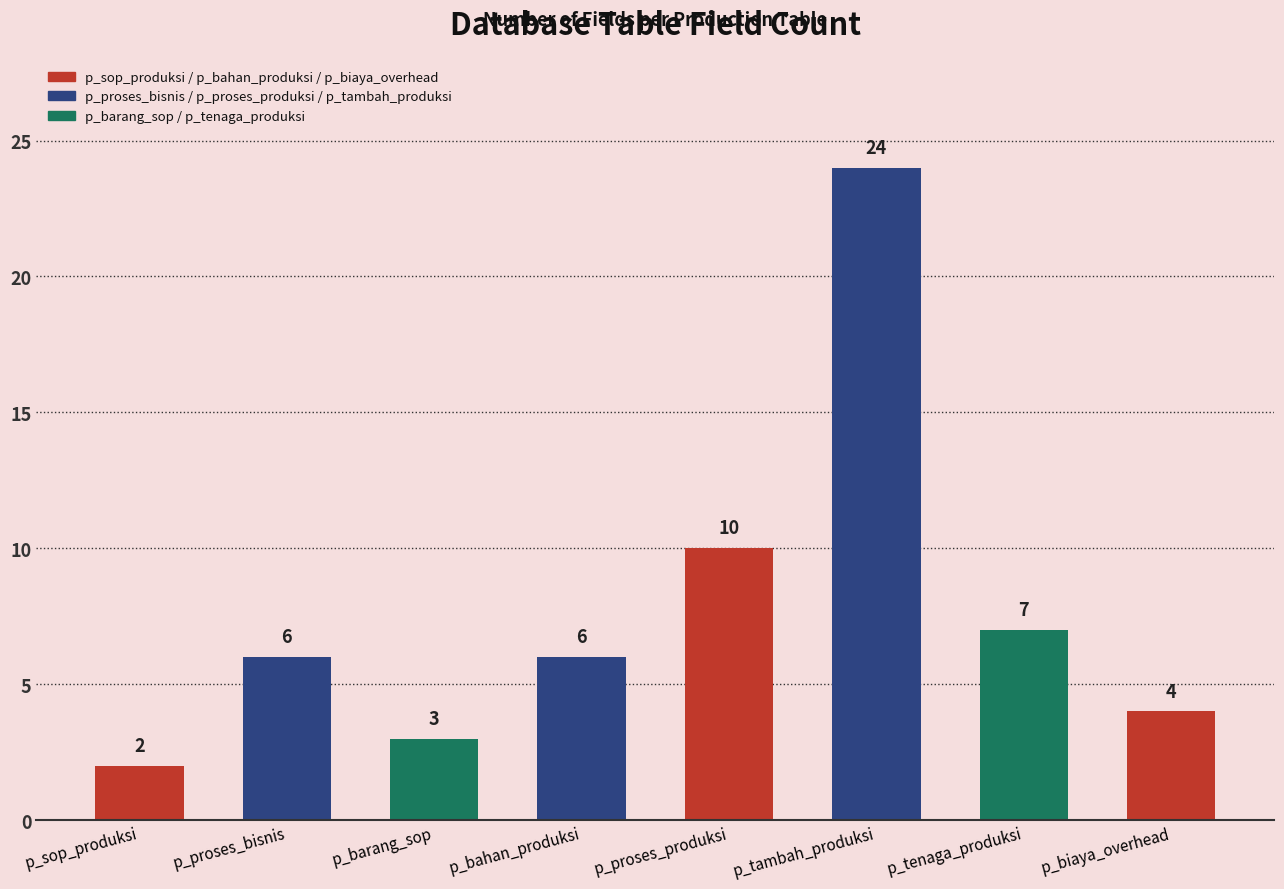

The value at p_sop_produksi is 1. True or false?

False